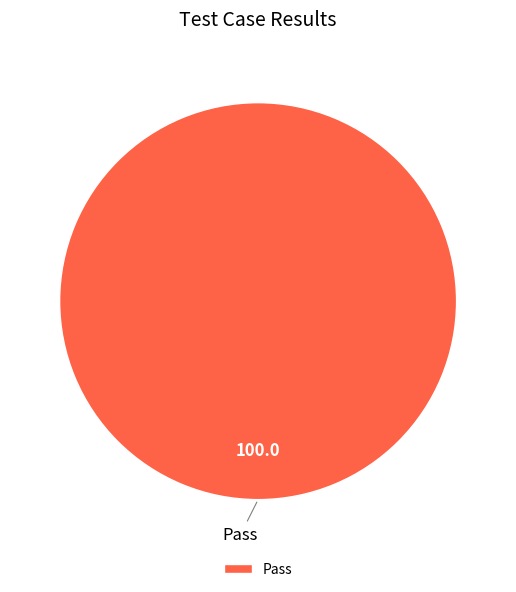

Does Pass represent more than half of the total?

Yes